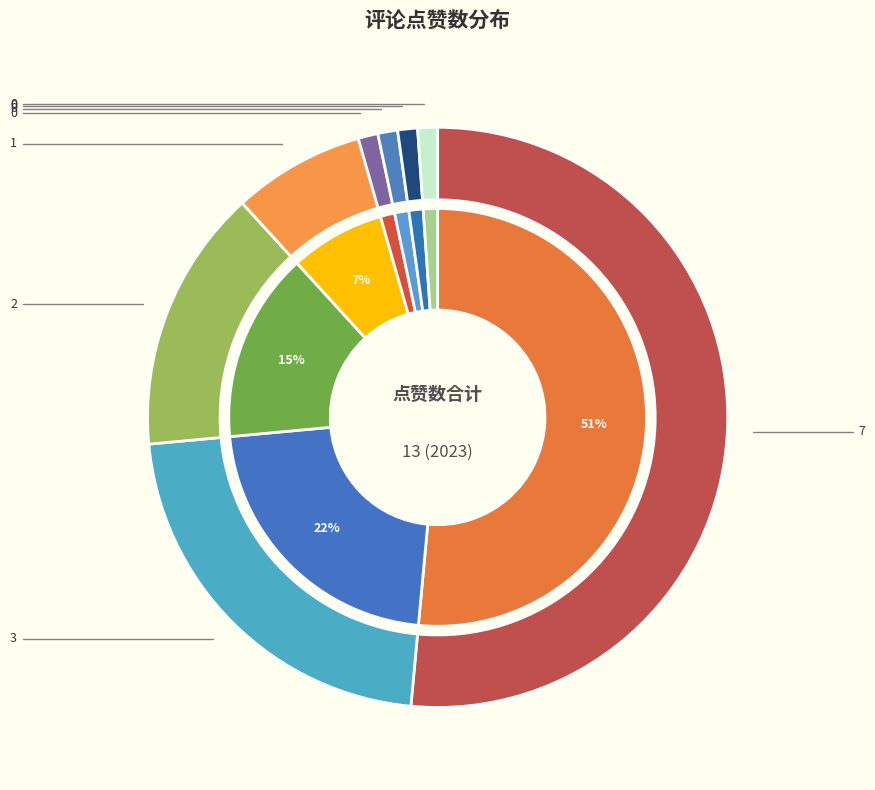

How many slices are in this pie chart?

8